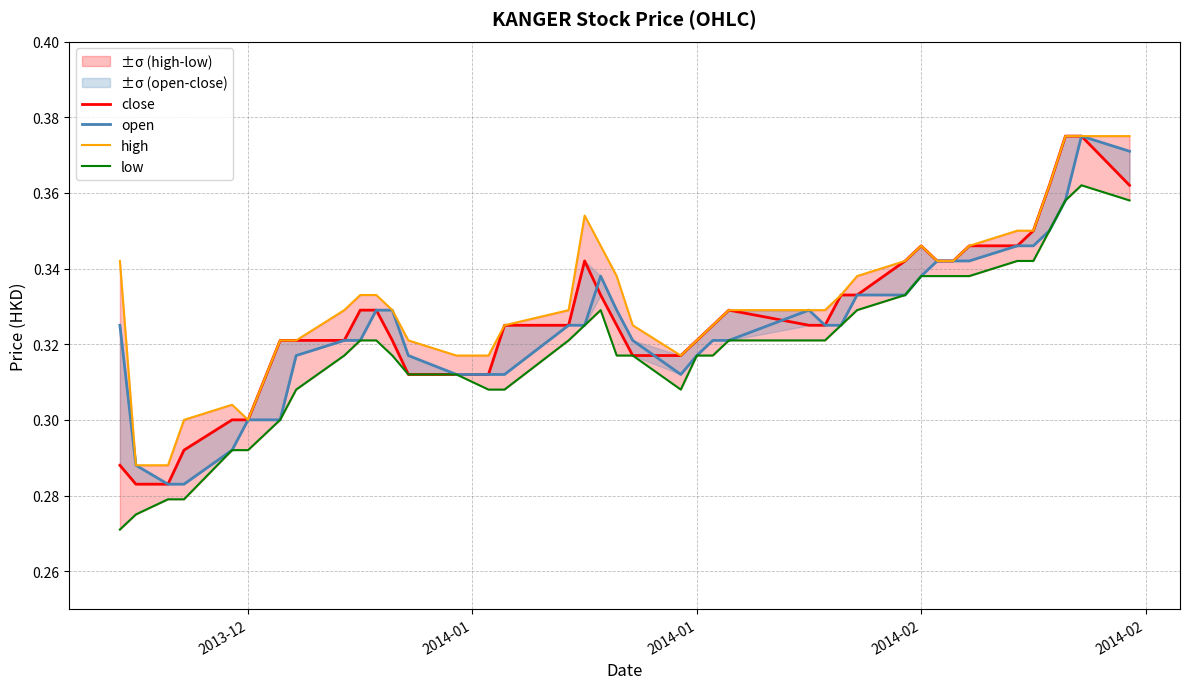

In open, how many points are higher than both neighbors (excluding endpoints)?

3